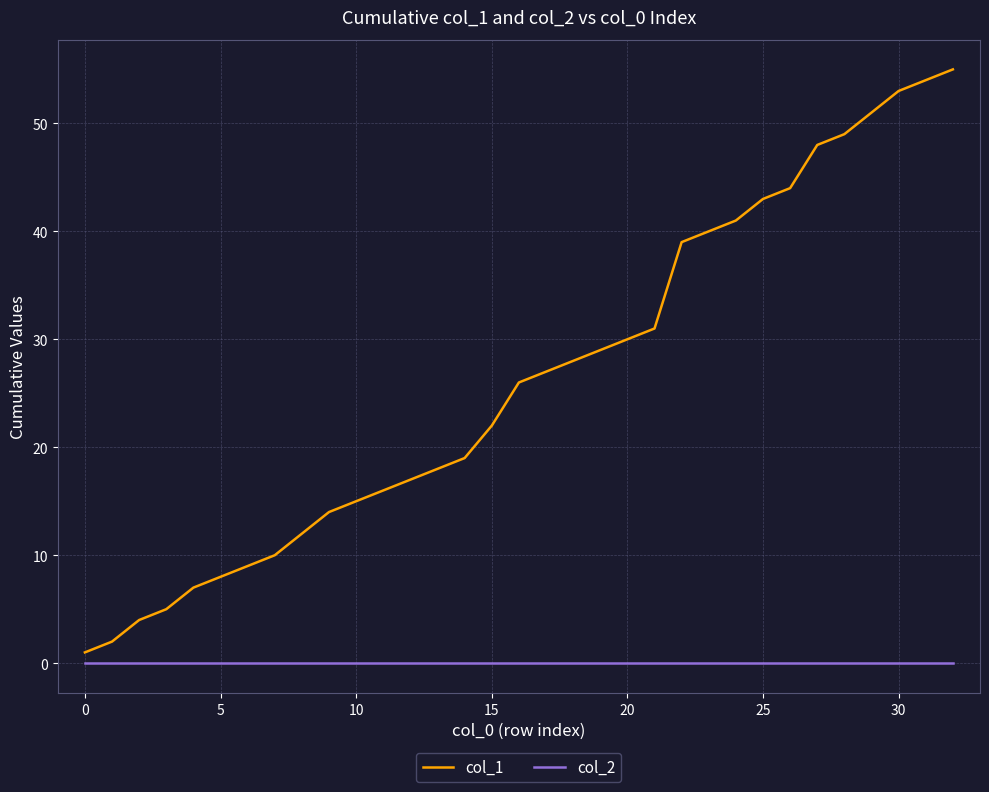

Reading right to left, list all the values displayed in this chart.

col_1: 55	54	53	51	49	48	44	43	41	40	39	31	30	29	28	27	26	22	19	18	17	16	15	14	12	10	9	8	7	5	4	2	1
col_2: 0	0	0	0	0	0	0	0	0	0	0	0	0	0	0	0	0	0	0	0	0	0	0	0	0	0	0	0	0	0	0	0	0